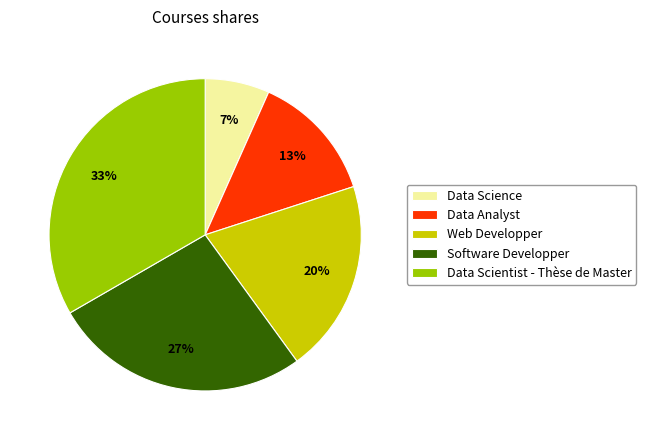

Between Software Developper and Data Scientist - Thèse de Master, which is larger?

Data Scientist - Thèse de Master